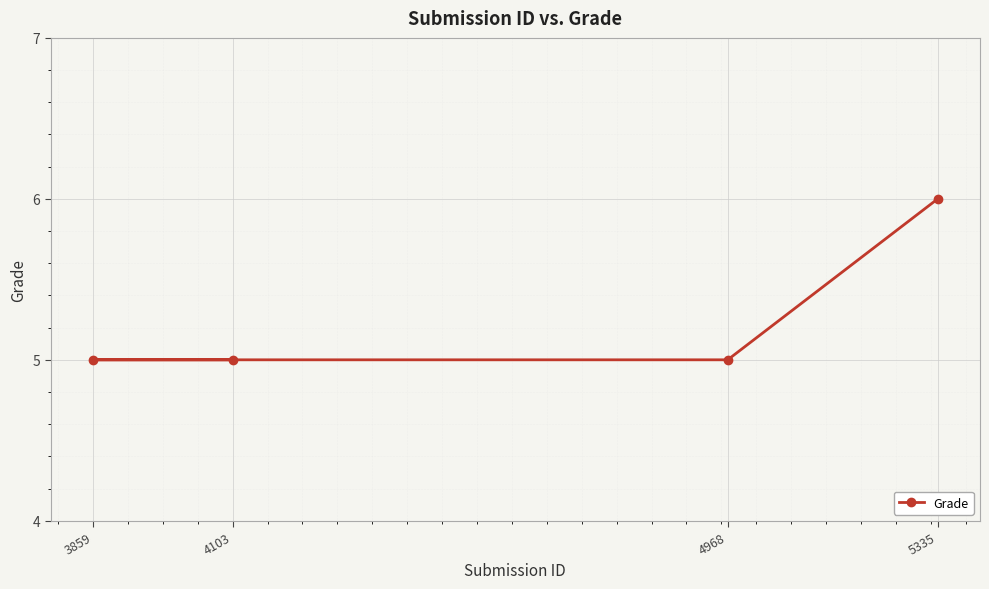

List the labels in order of value, largest first.

5335, 4103, 3859, 4968